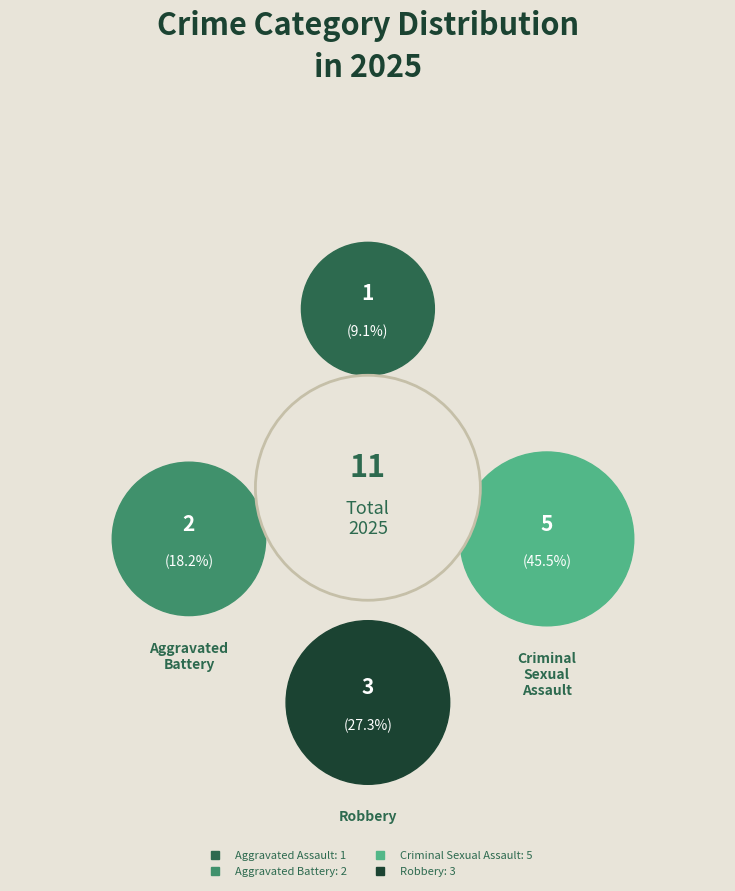

True or false: Aggravated Assault accounts for 23% of the total.

False